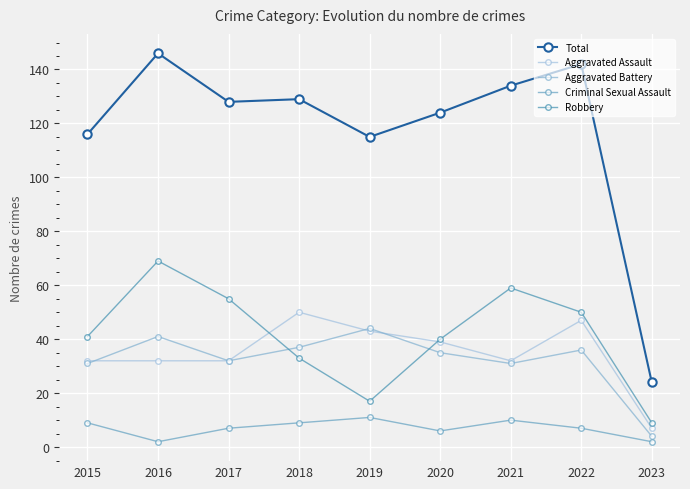

What is the value of the Robbery point at the 5th from the left?

17